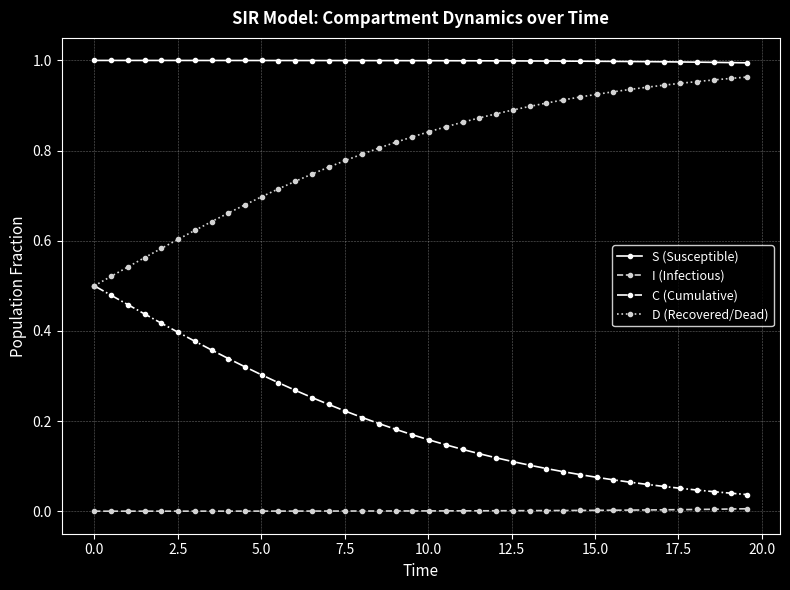

What is the sum of all S (Susceptible) values?

39.9